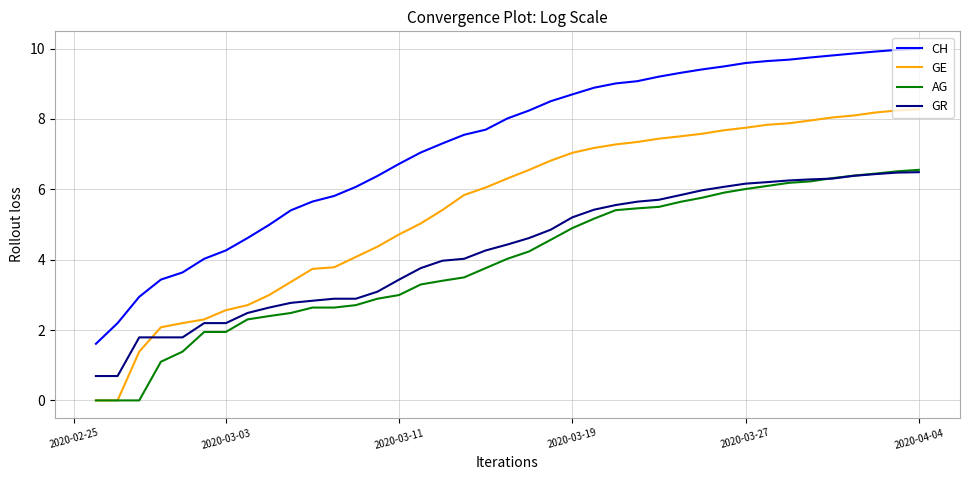

Count the number of data series in this chart.

4